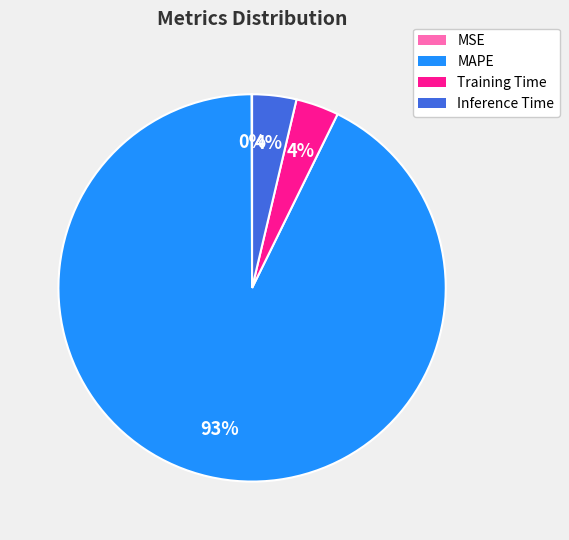

To the nearest percent, what is the average slice percentage?

25%